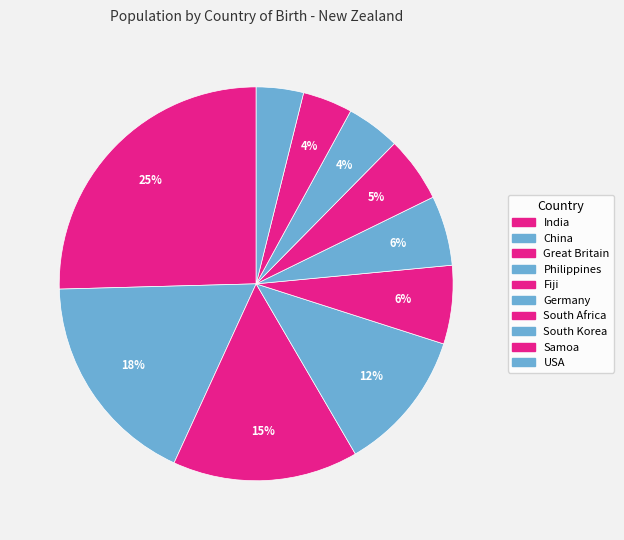

Rank the categories by value from lowest to highest.

USA, Samoa, South Korea, South Africa, Germany, Fiji, Philippines, Great Britain, China, India